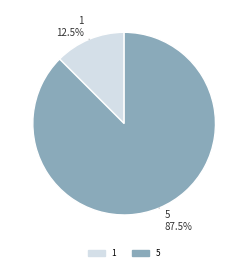

Is there a majority slice in this chart?

Yes